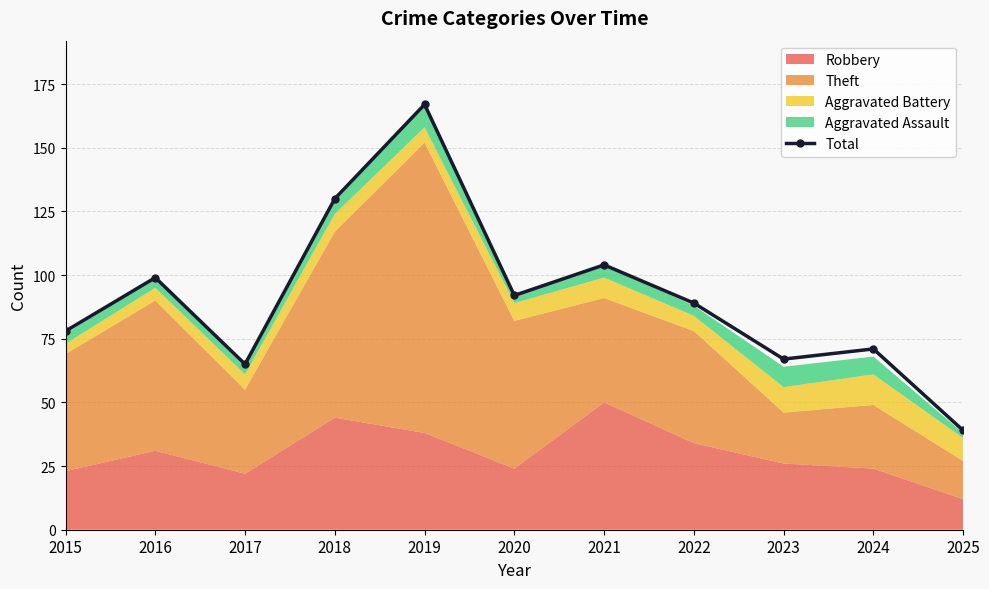

At which label does the data first exceed 89?

2016